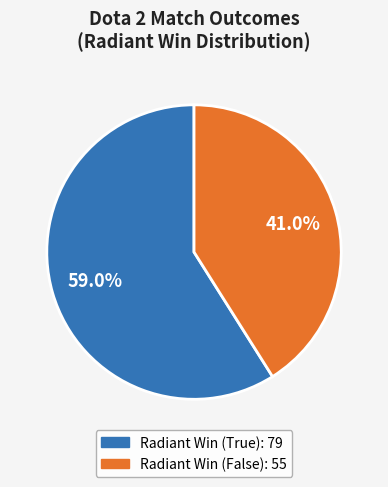

The Radiant Win (False) slice represents 41% of the pie. True or false?

True